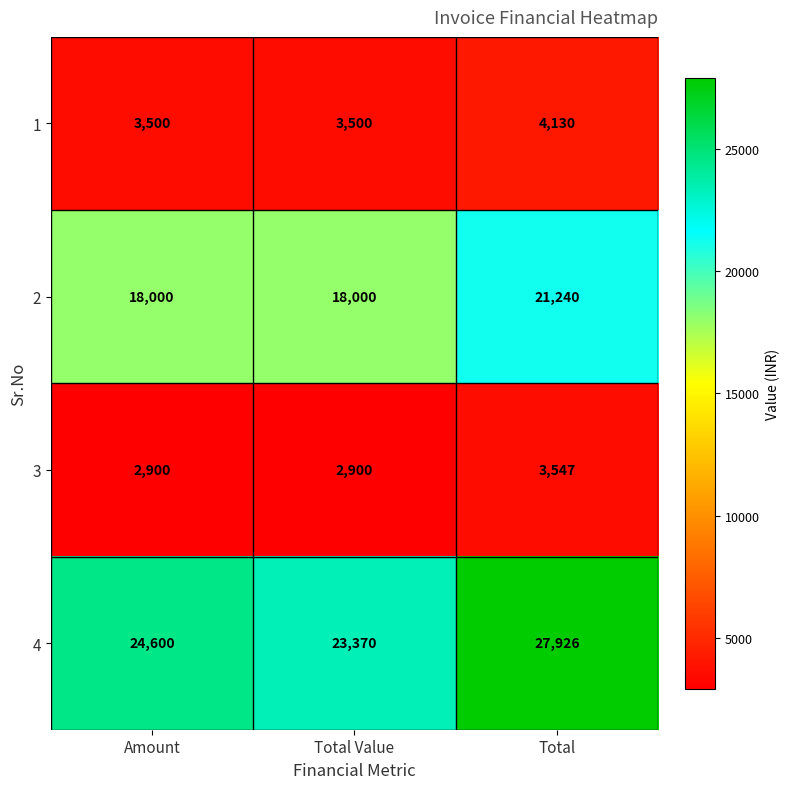

List the series in order of their peak value, highest first.

4, 2, 1, 3